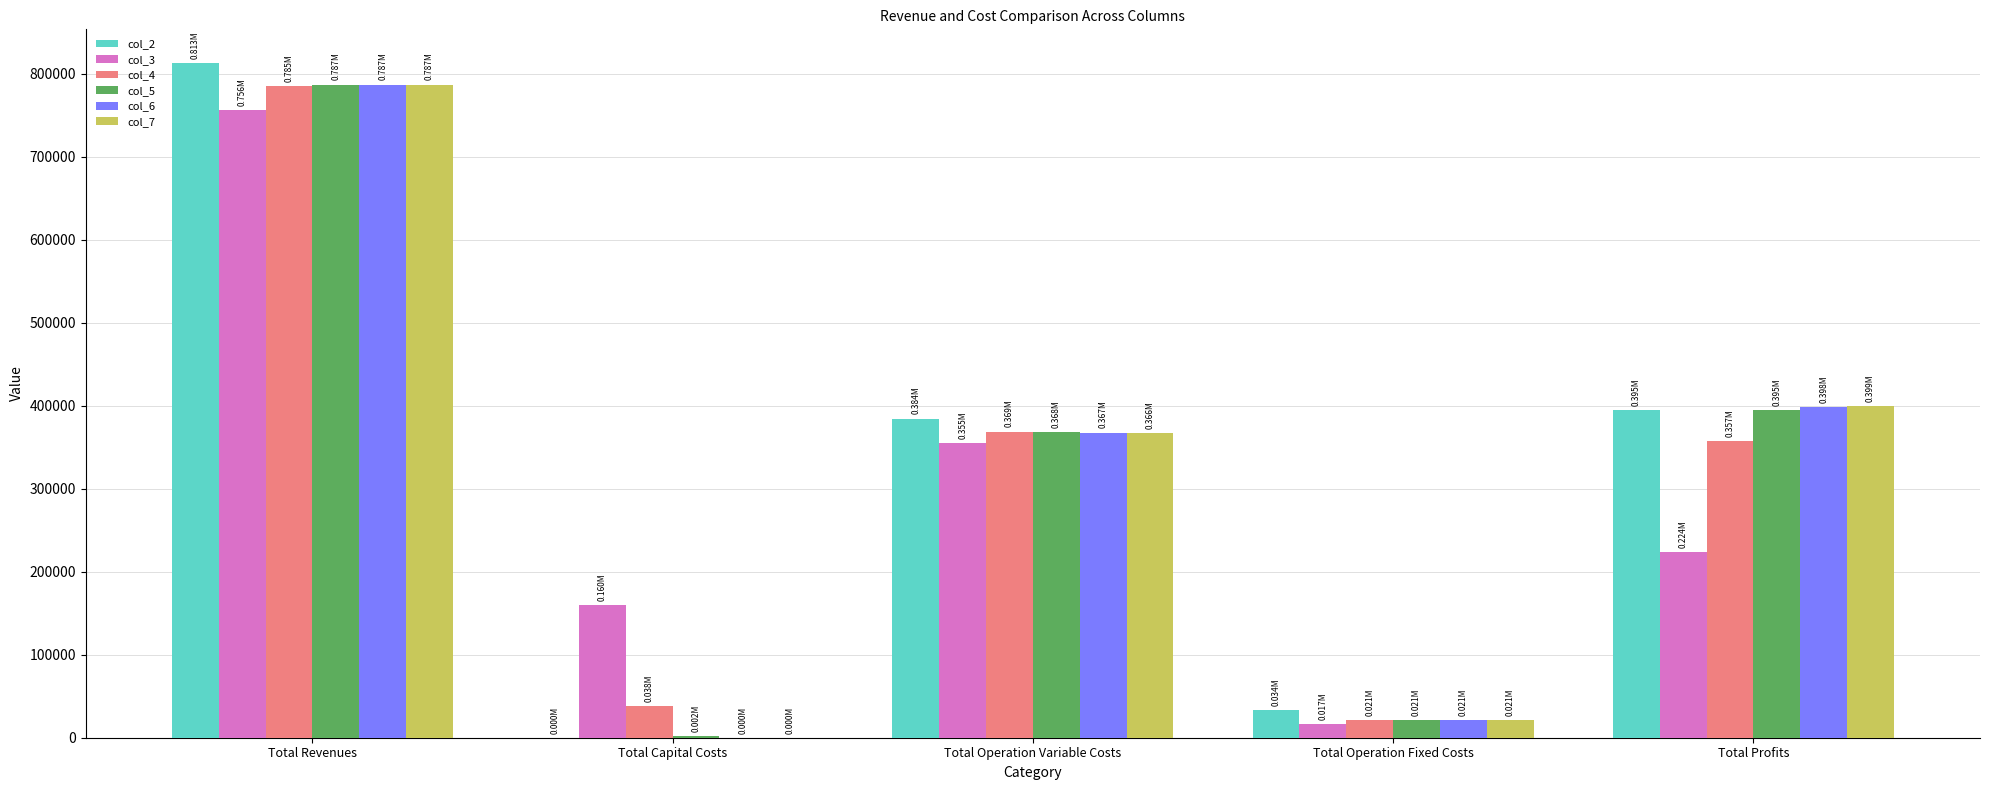

The col_2 series shows 0.0 at Total Capital Costs. True or false?

True